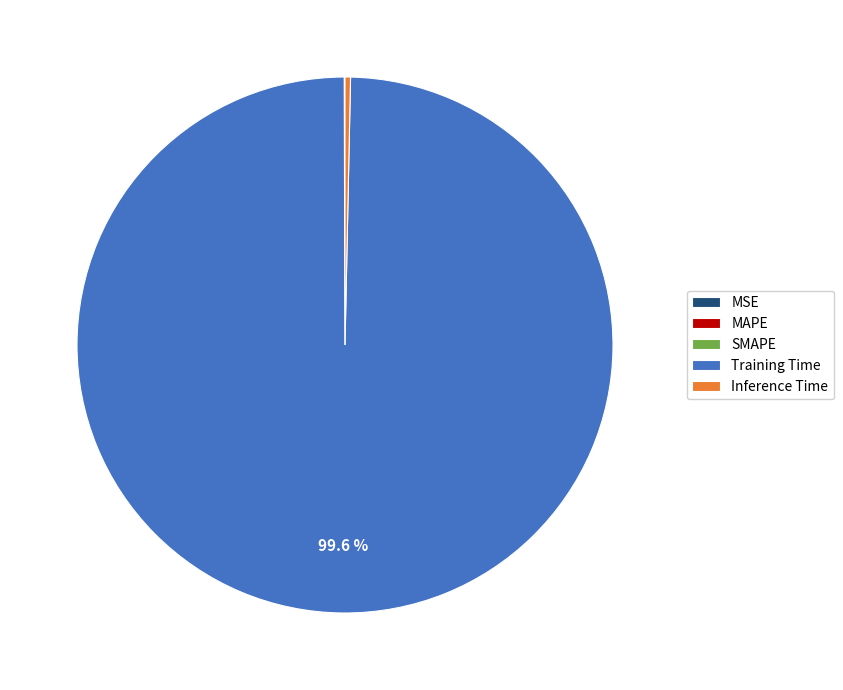

Does any single category account for the majority?

Yes